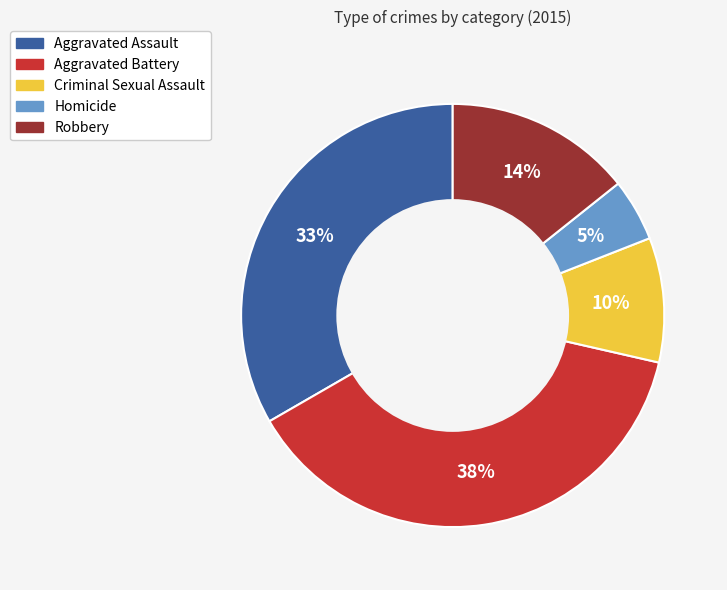

The Aggravated Assault slice represents 40% of the pie. True or false?

False